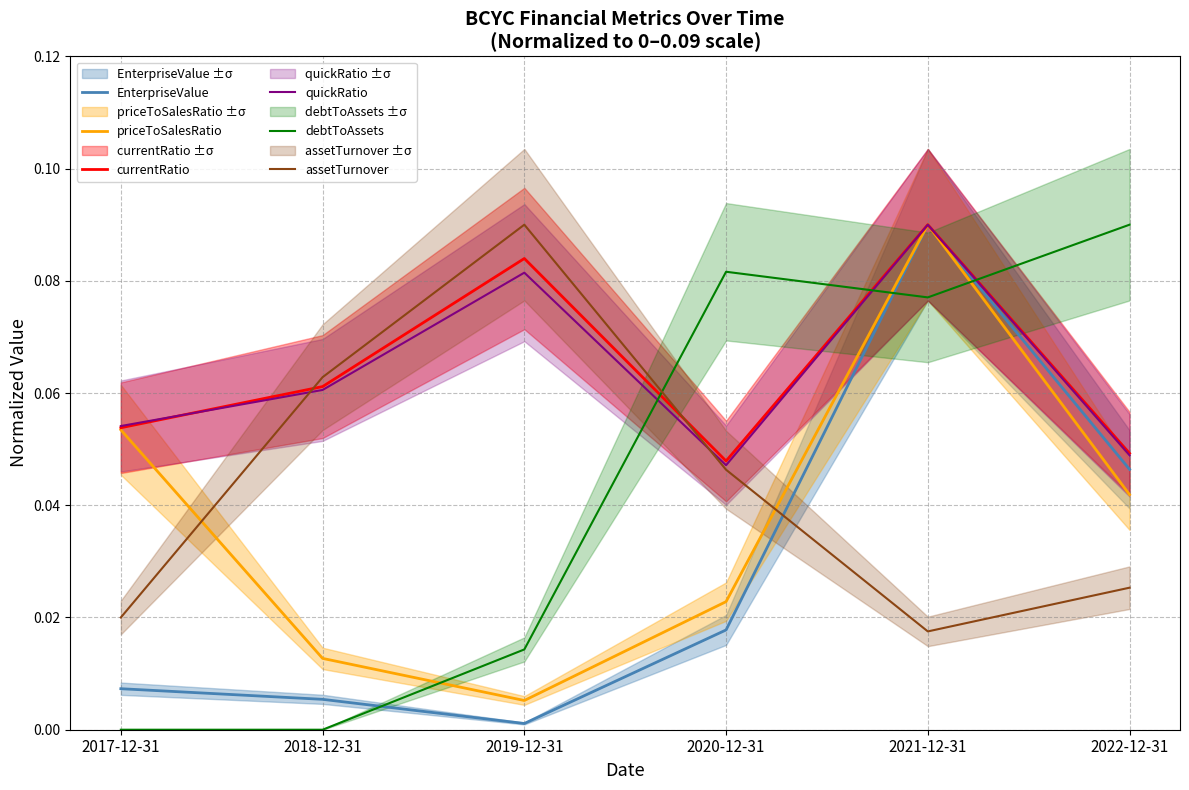

What is the average value of the currentRatio series?

0.1